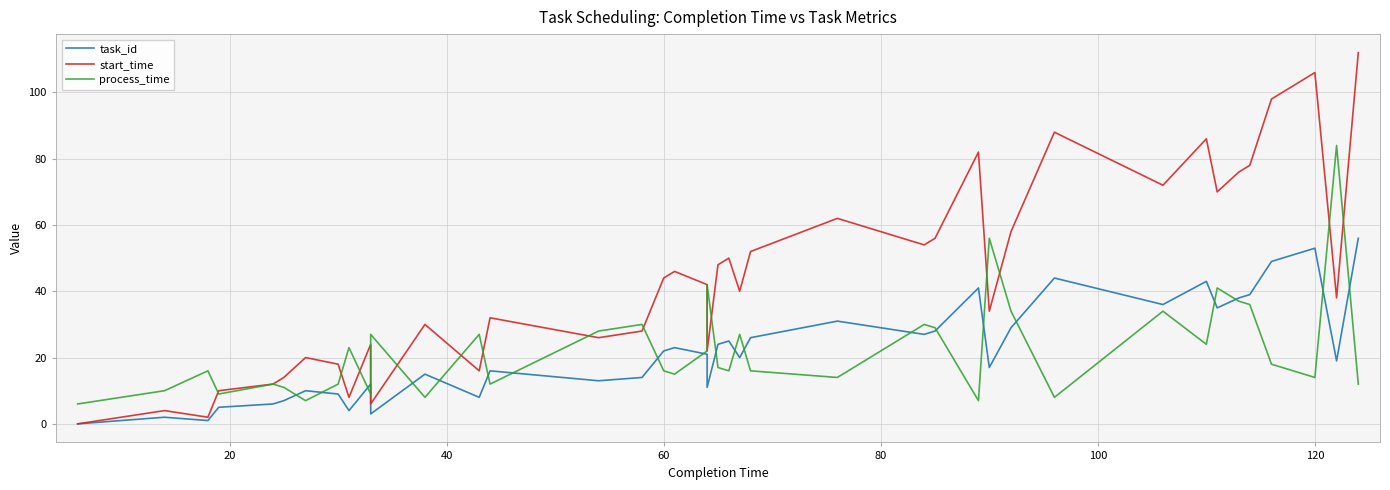

What is the label of the 17th point from the left?

60